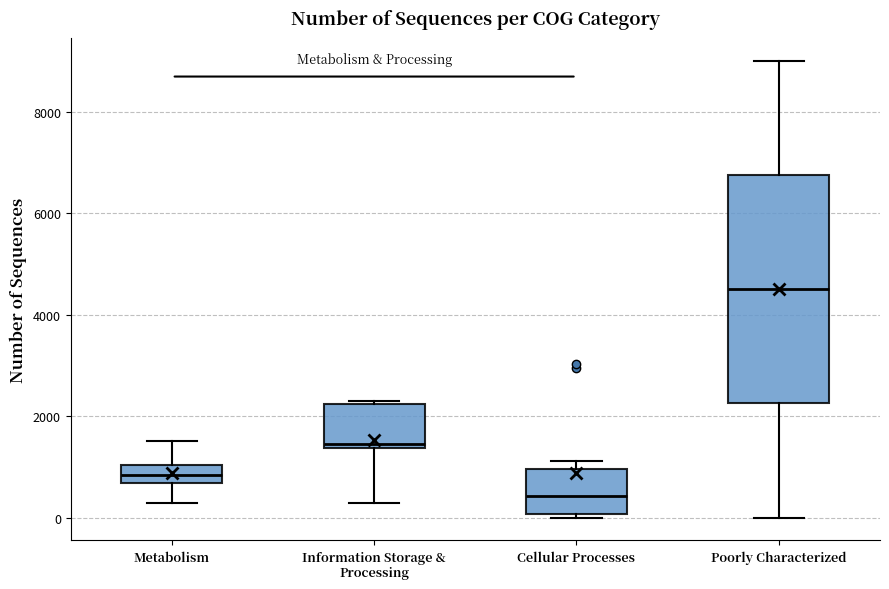

Where does the lower whisker of the box for Information Storage & Processing end on the y-axis? The values are not printed on the chart, so give them approximately, as read against the axis.

200